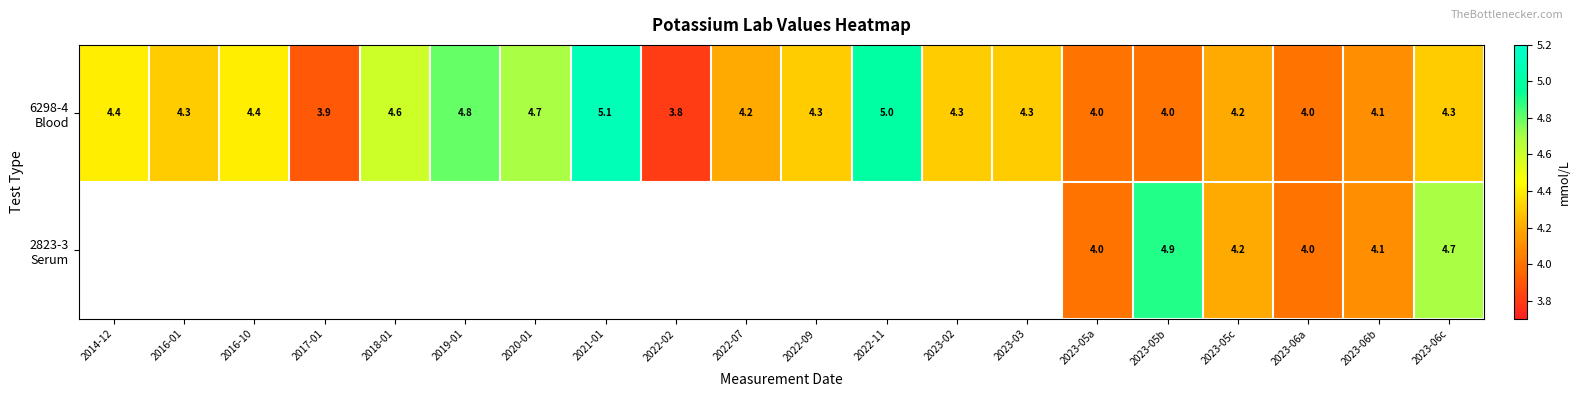

What is the total value across all series at 2023-06b?

8.2